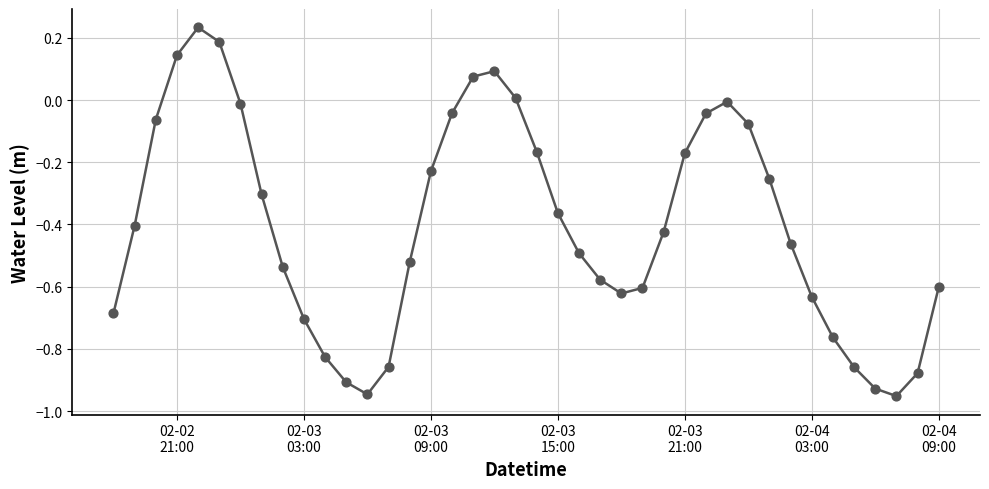

What is the difference between the maximum and minimum values?

1.2